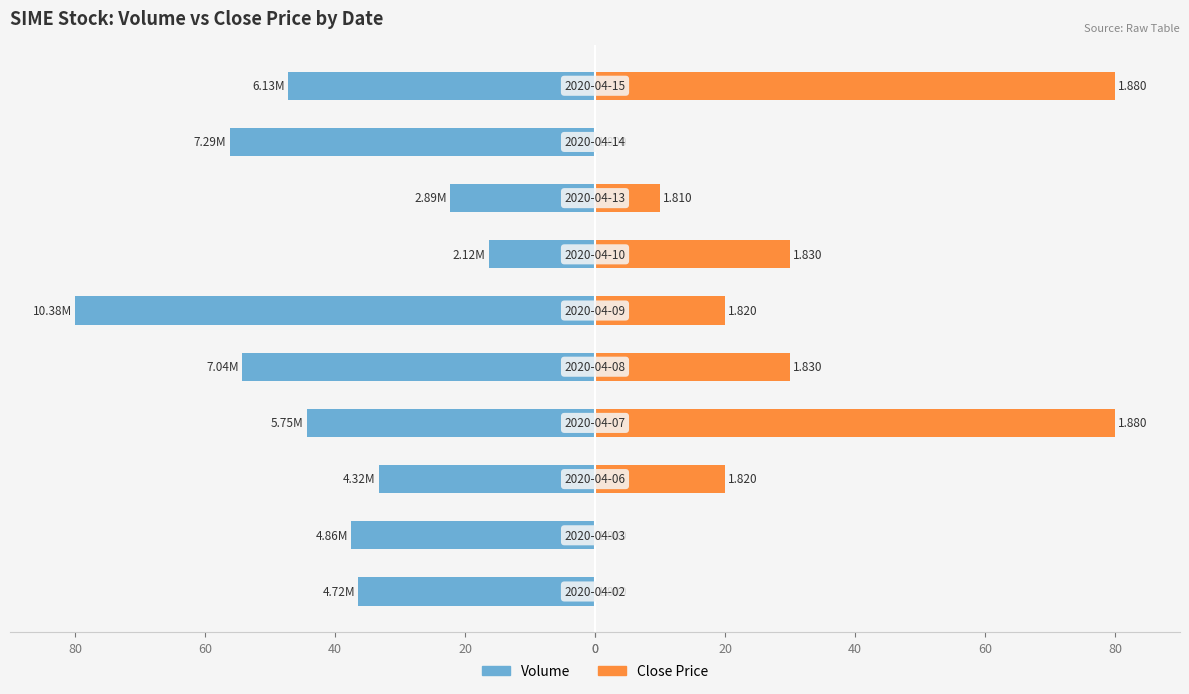

What value does the Volume series have at 40?

-22.3